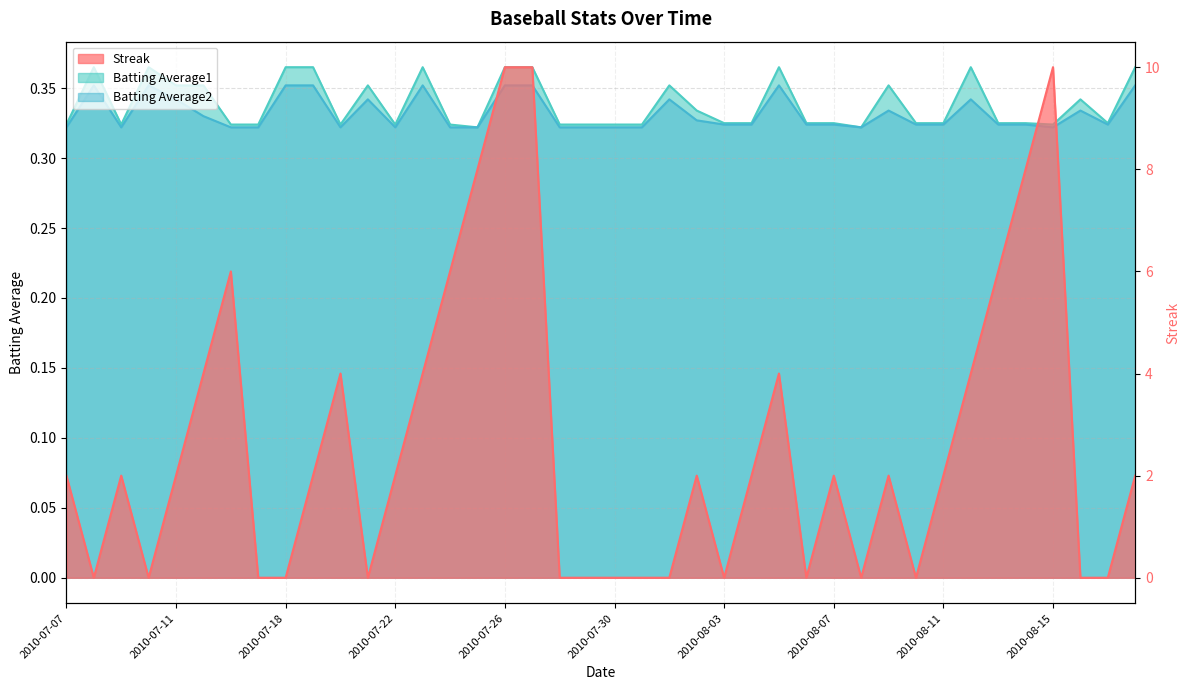

How many series are shown in this chart?

3